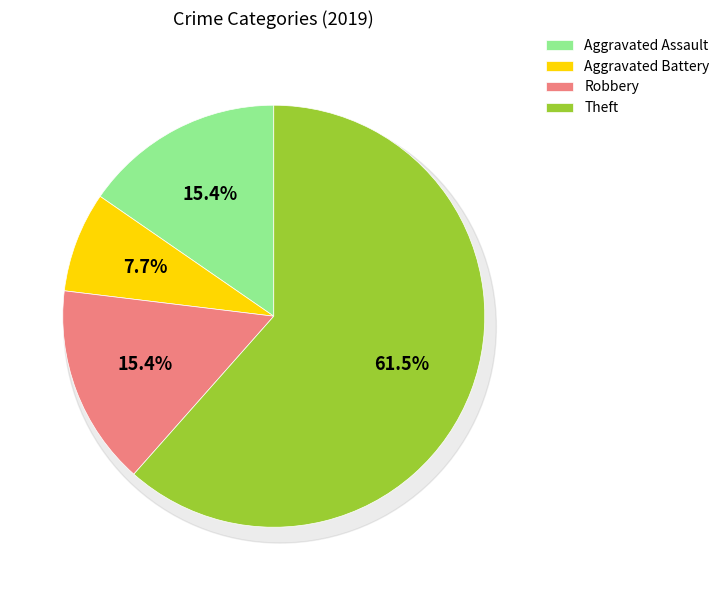

What is the ratio of the value at Theft to the value at Aggravated Battery?

8.0